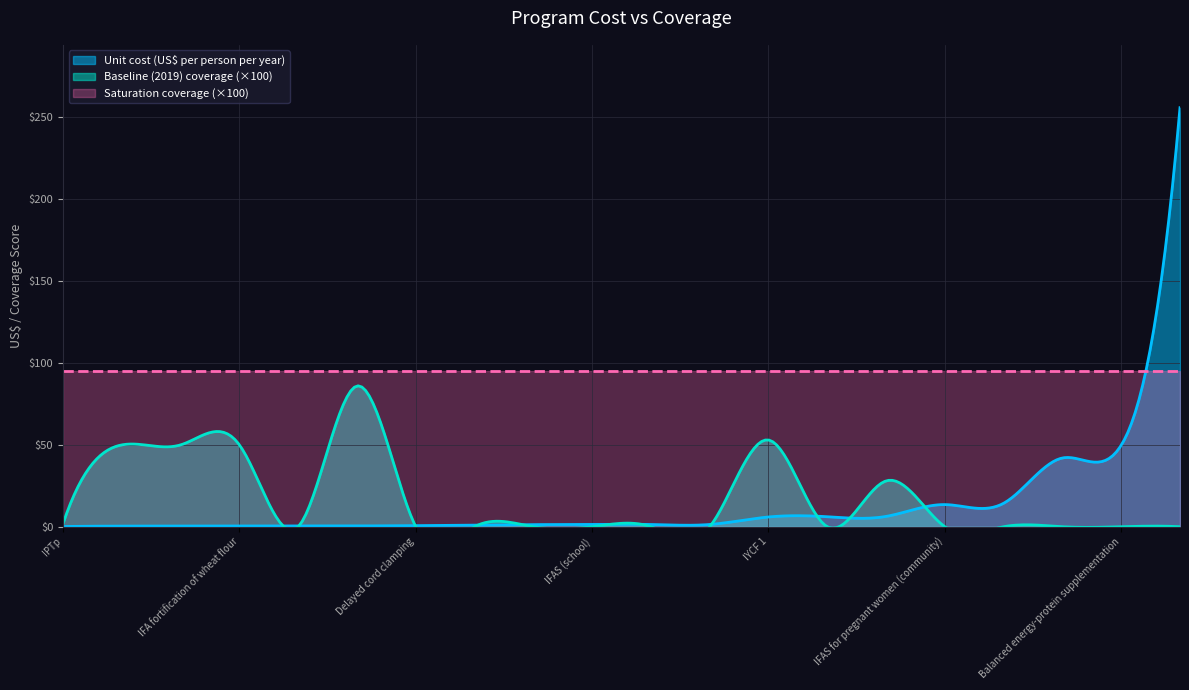

At which label is Baseline (2019) coverage closest to 0?

Balanced energy-protein supplementation